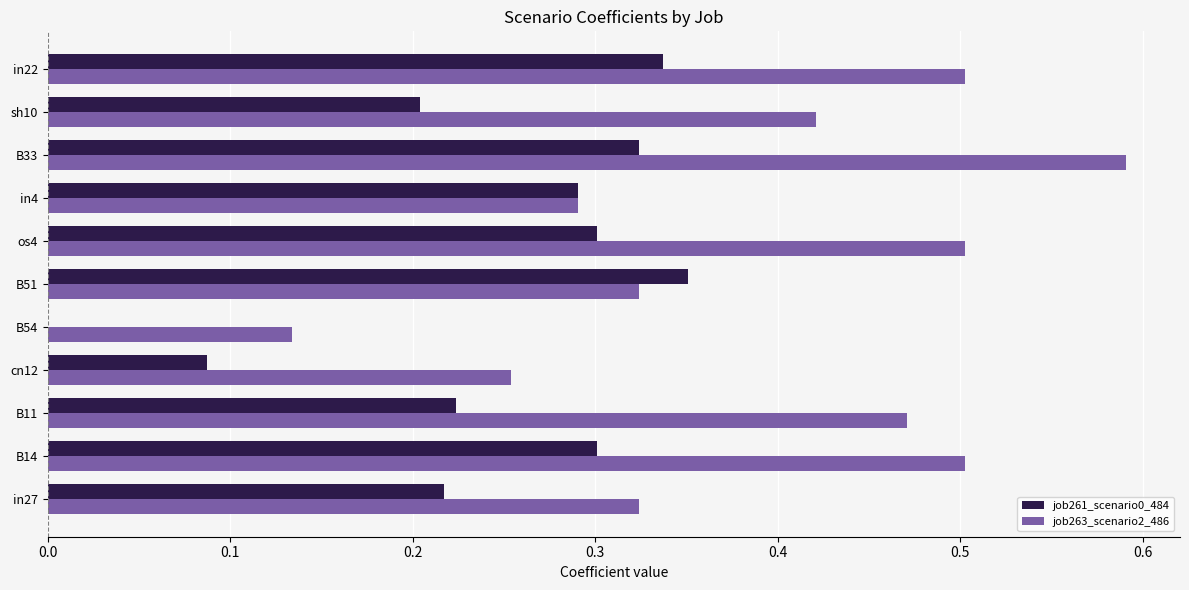

True or false: job263_scenario2_486 has a value of 0.2 at B33.

False